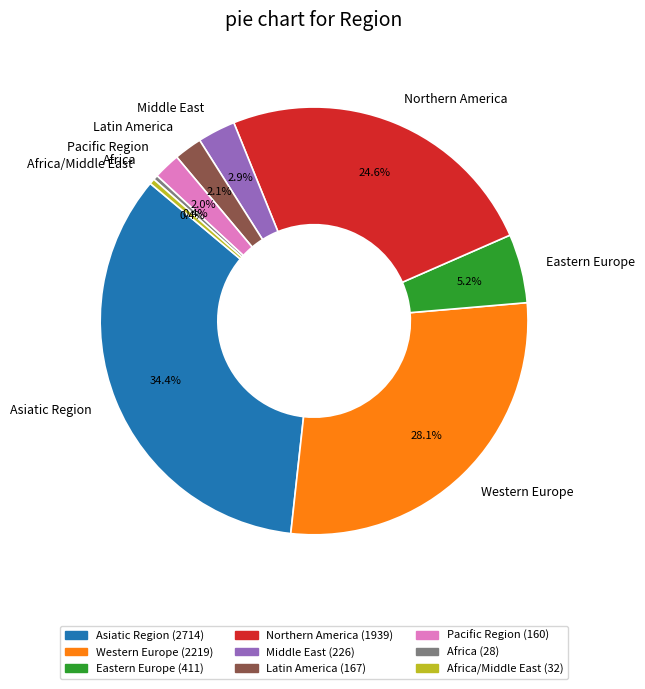

Which category has the biggest portion of the pie?

Asiatic Region